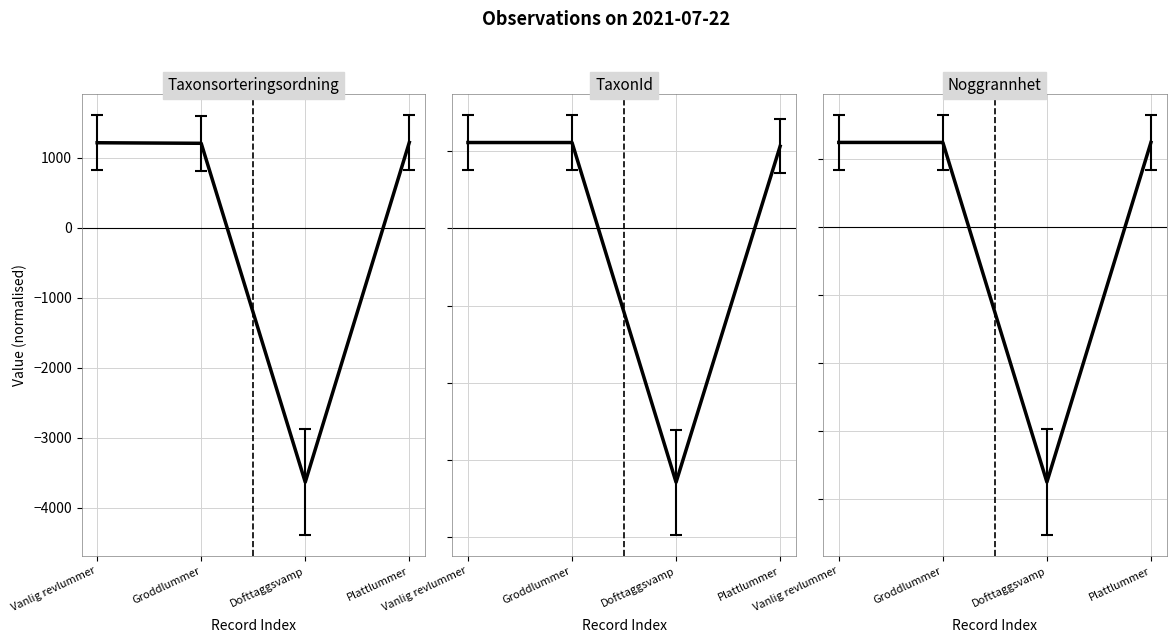

Where do Noggrannhet and Taxonsorteringsordning first cross each other?

Groddlummer and Dofttaggsvamp